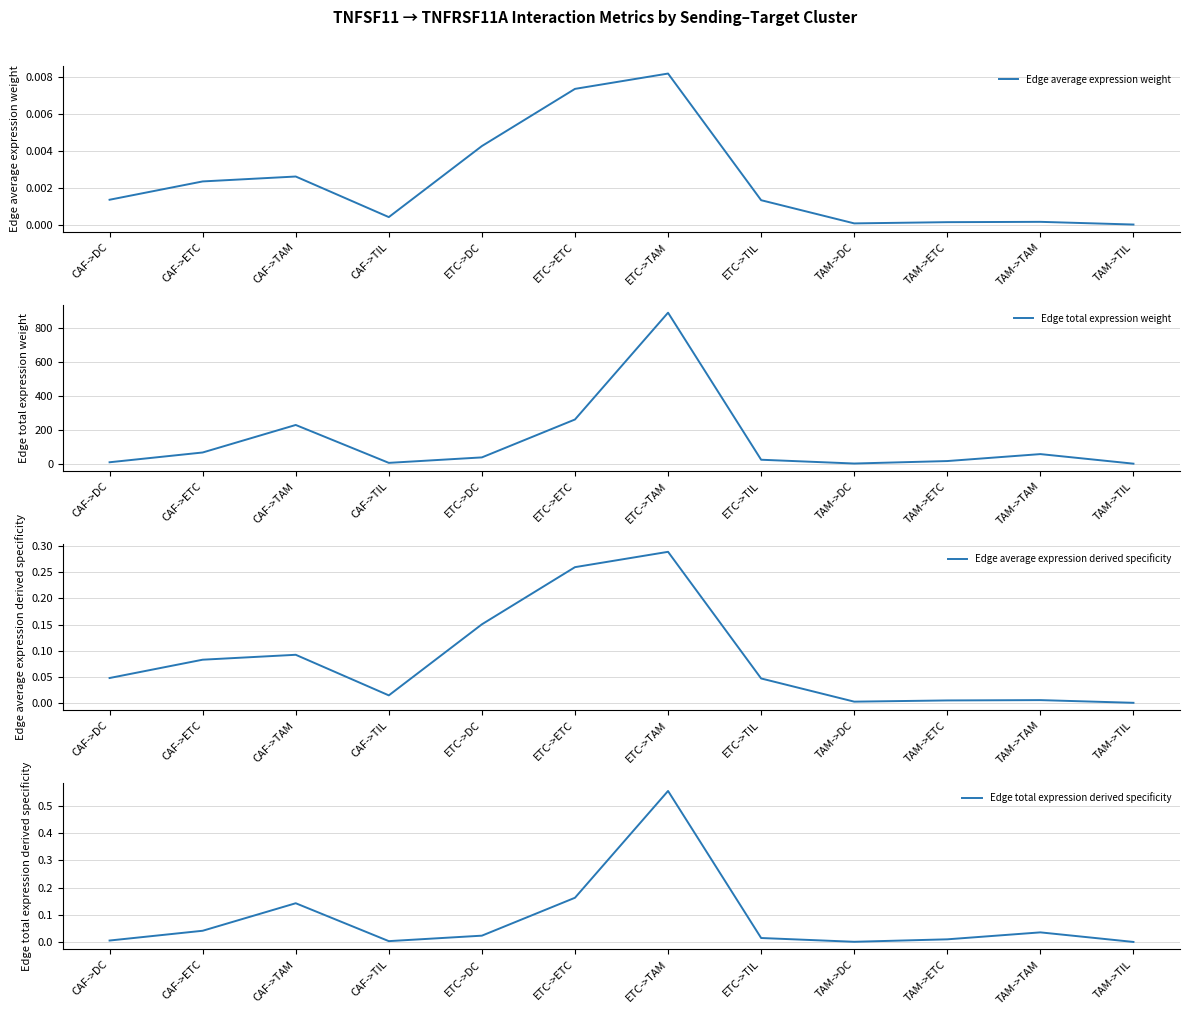

True or false: Edge average expression weight has a value of 0.0 at ETC->ETC.

False